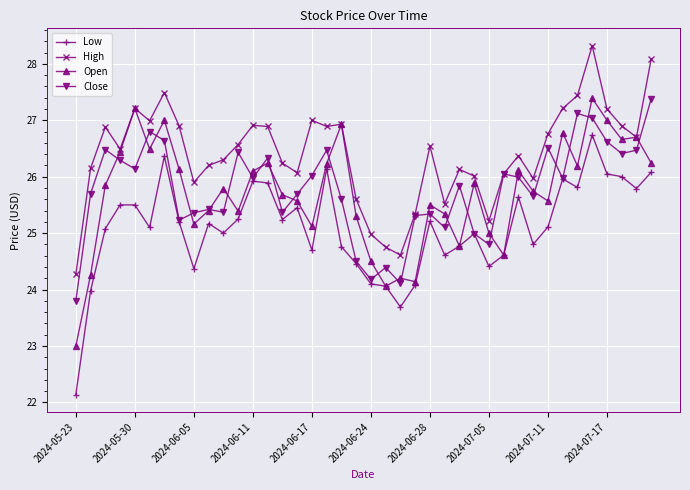

True or false: High and Low cross at least once.

False